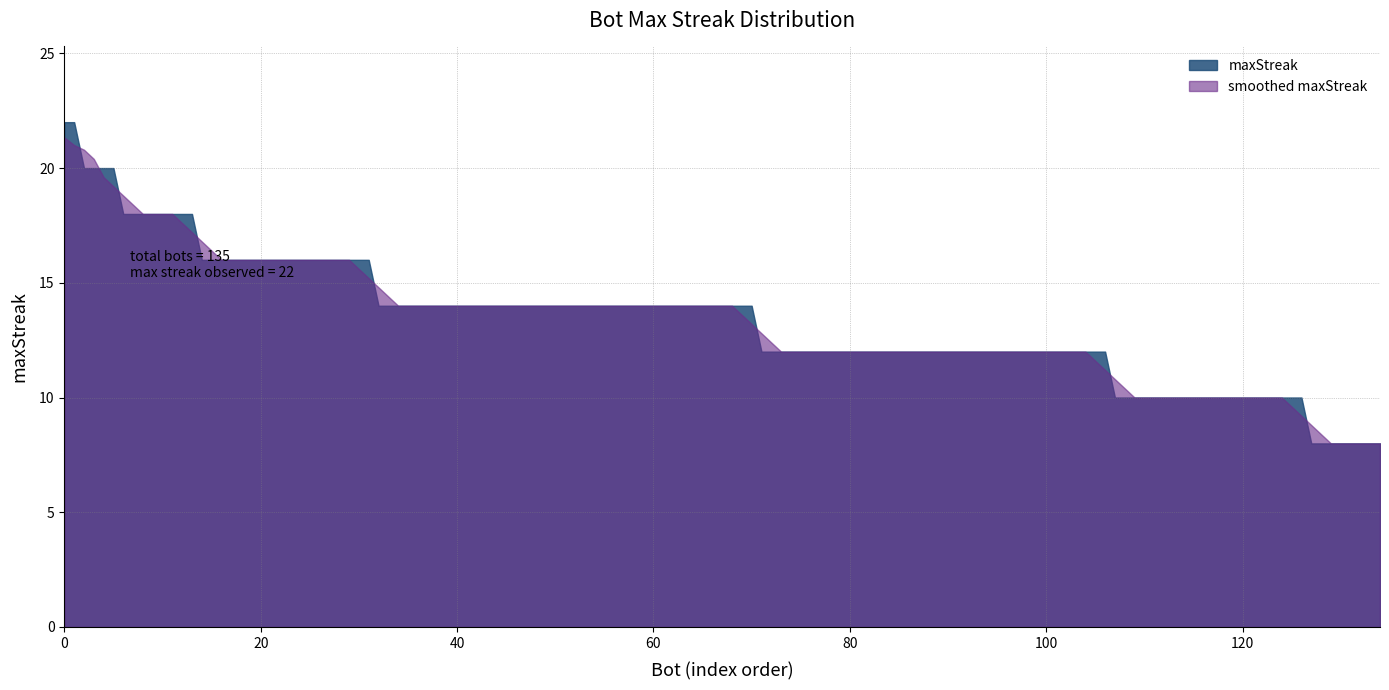

Which series has the widest spread of values?

maxStreak